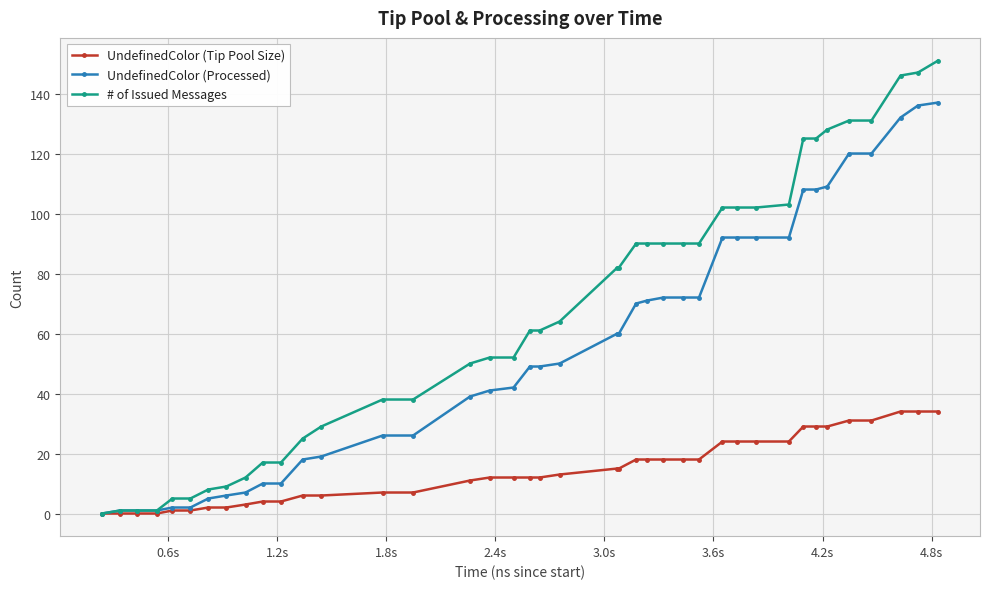

What is the greatest value displayed?

151